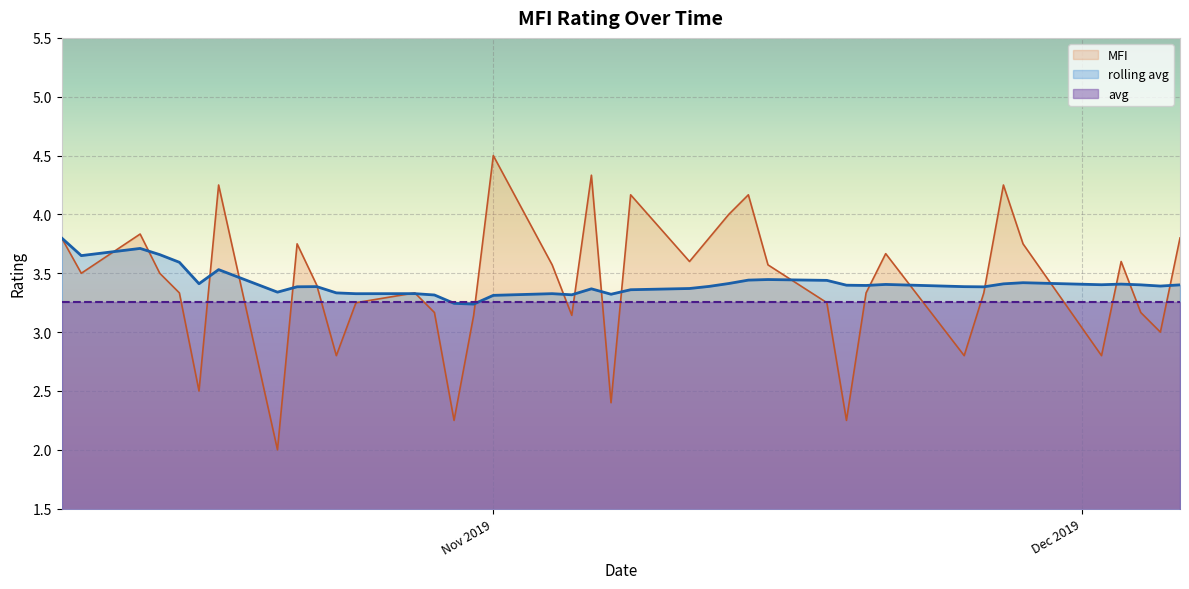

How many data points does each series have?

40